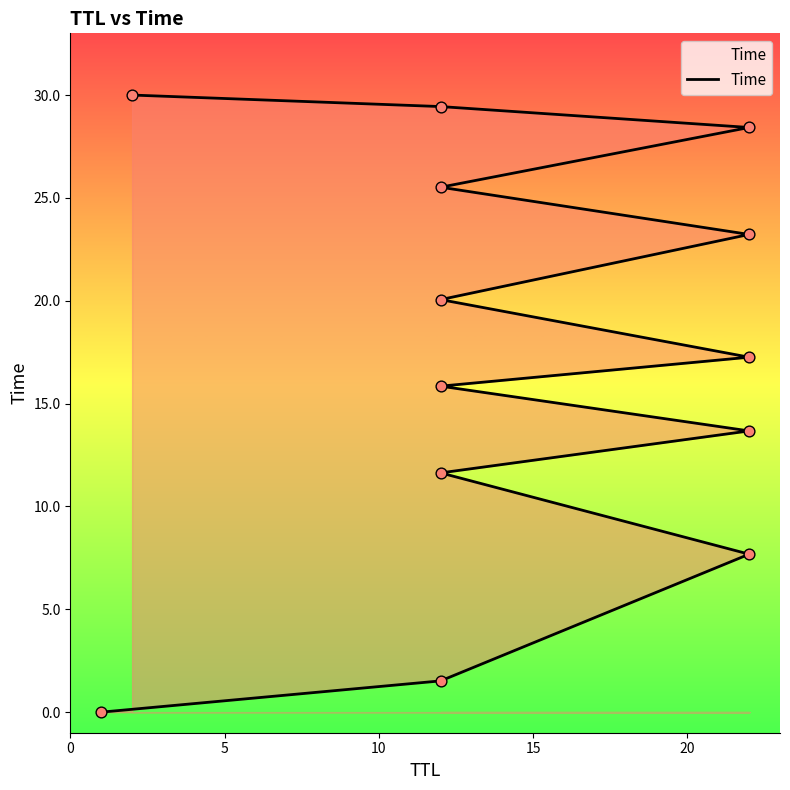

Which has a higher value, 20 or 5?

20